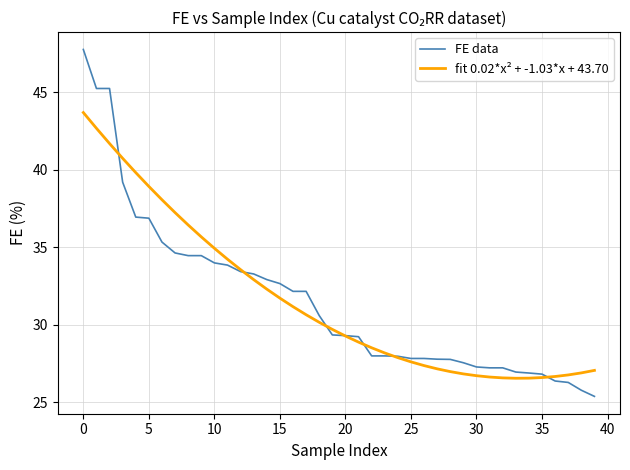

Rank the series by their maximum value, from lowest to highest.

fit 0.02*x² + -1.03*x + 43.70, FE data